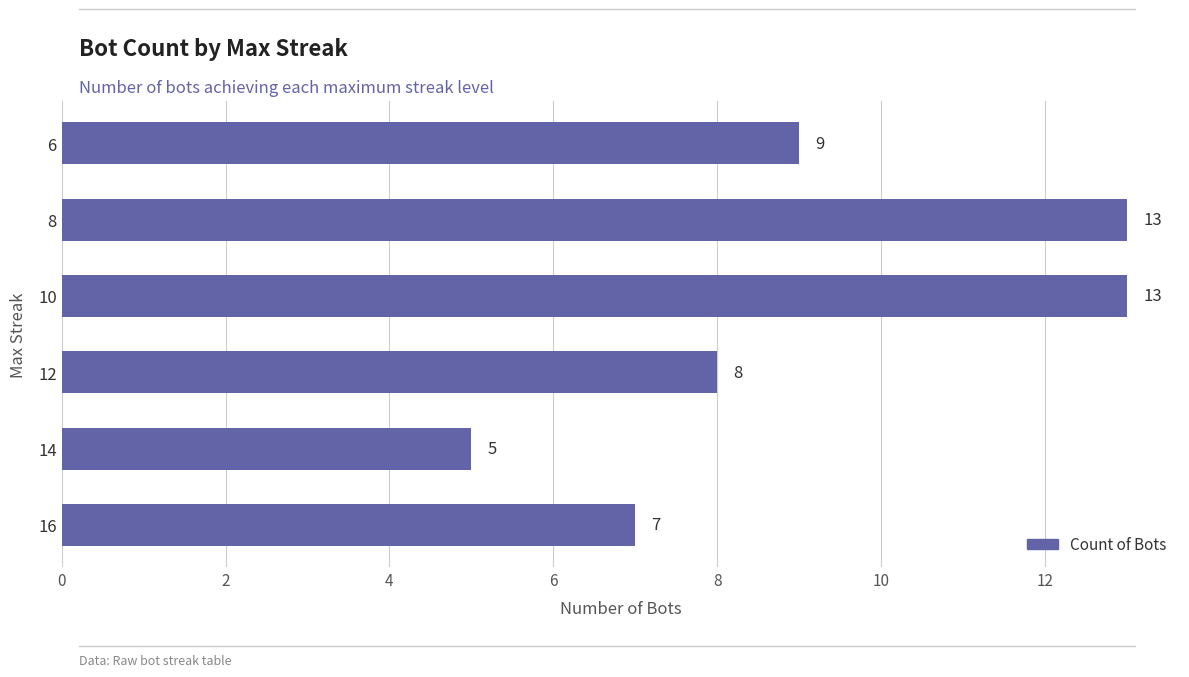

Which has a higher value, 8 or 6?

8